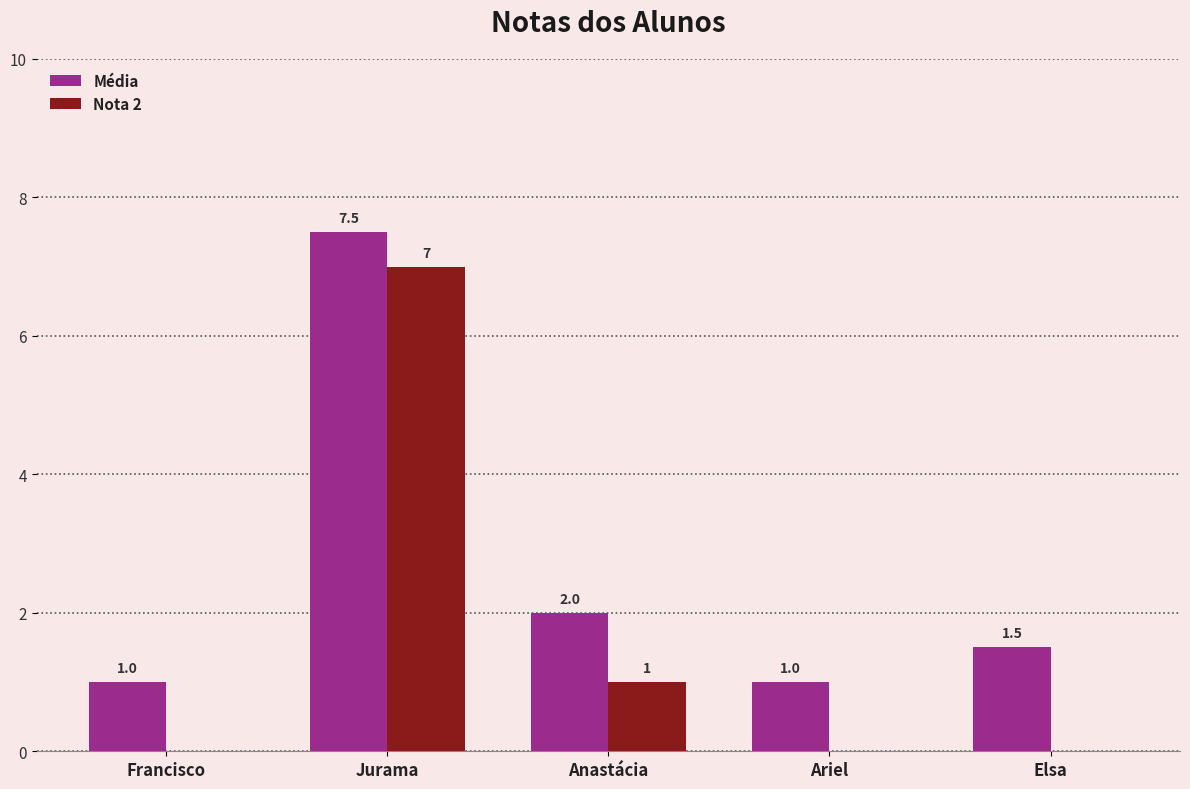

True or false: Nota 2 has a value of 7.0 at Jurama.

True